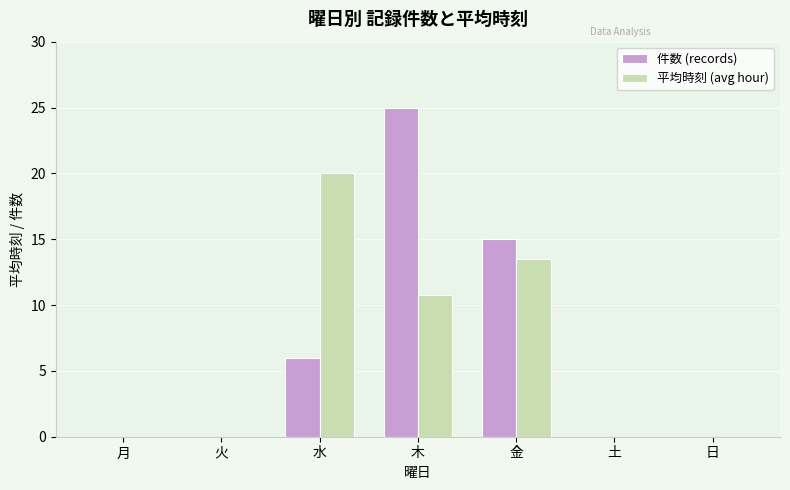

Which category has the highest value across all series?

木